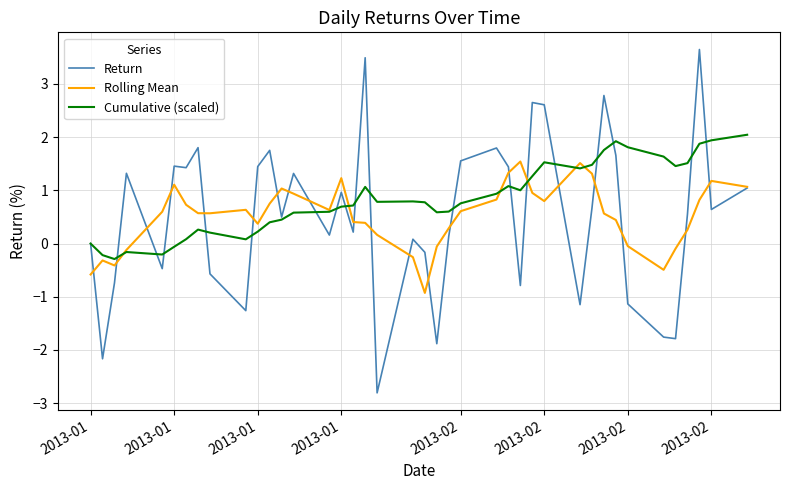

Which series has the largest total across all categories?

Cumulative (scaled)